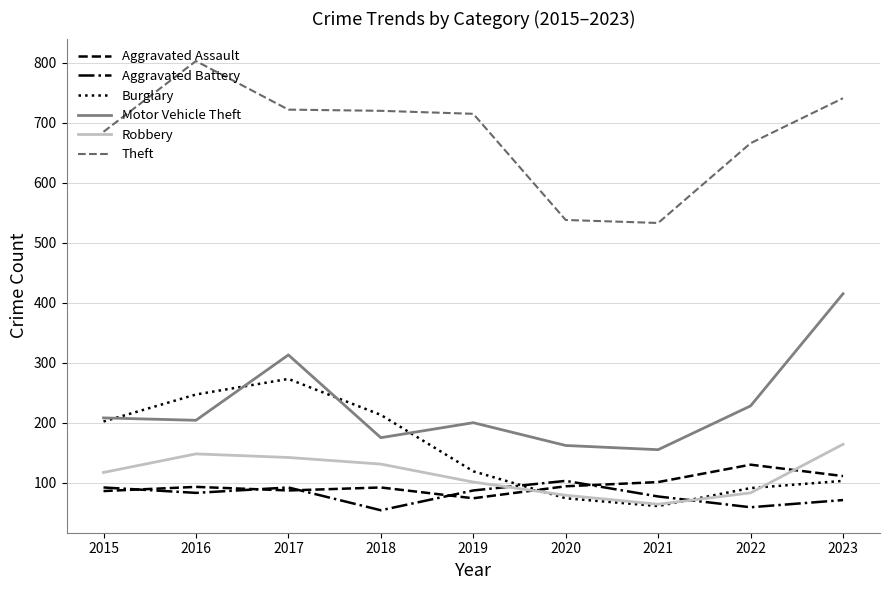

At which label does Burglary reach its peak?

2017